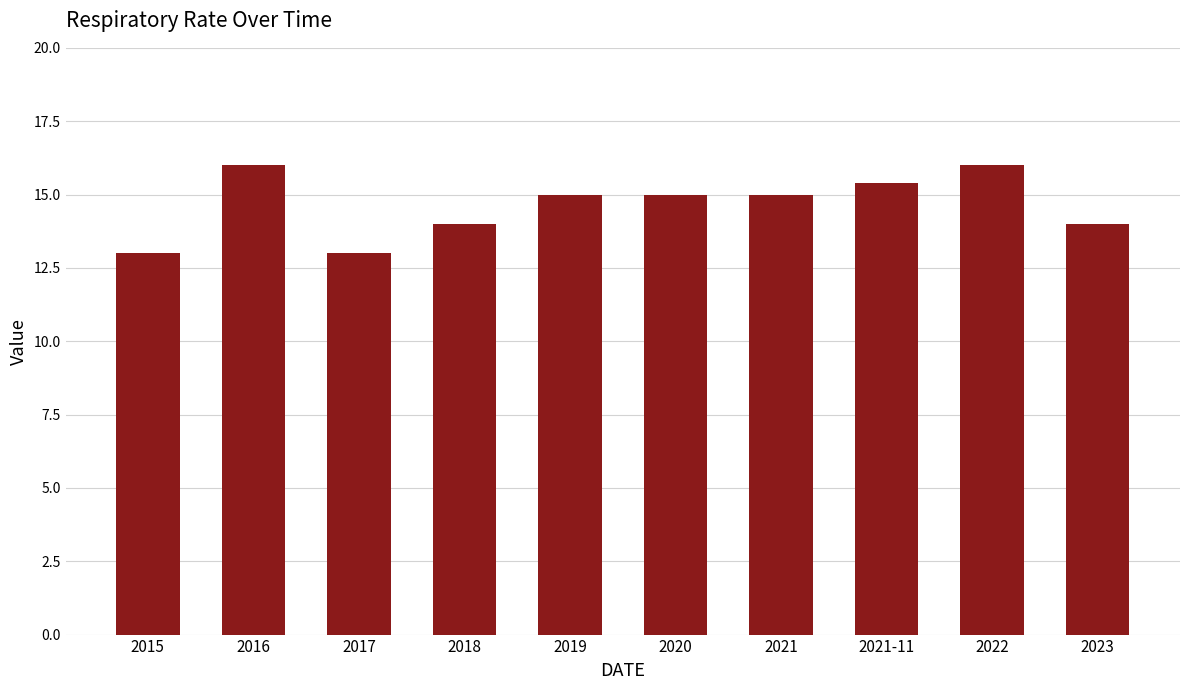

What is the change in value from 2020 to 2023?

-1.0